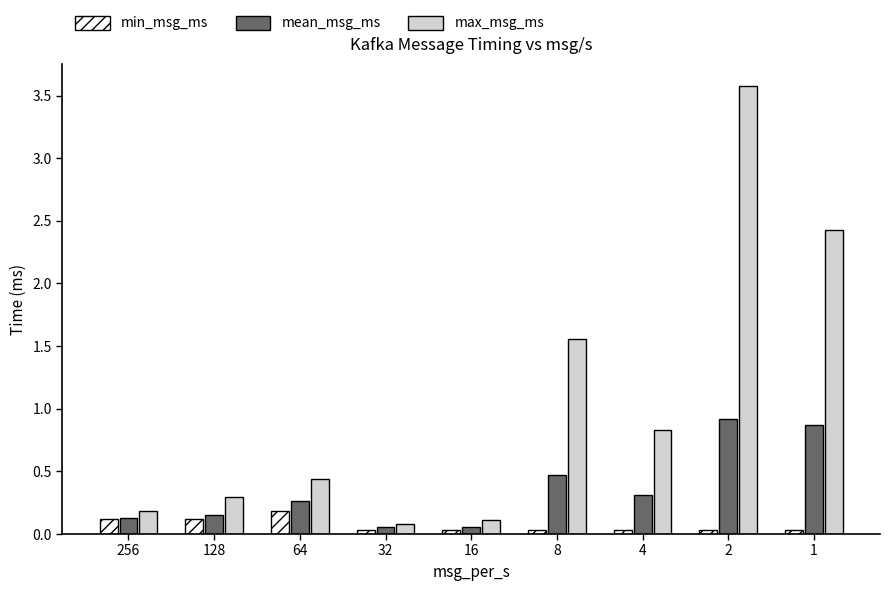

Which series has the largest total across all categories?

max_msg_ms